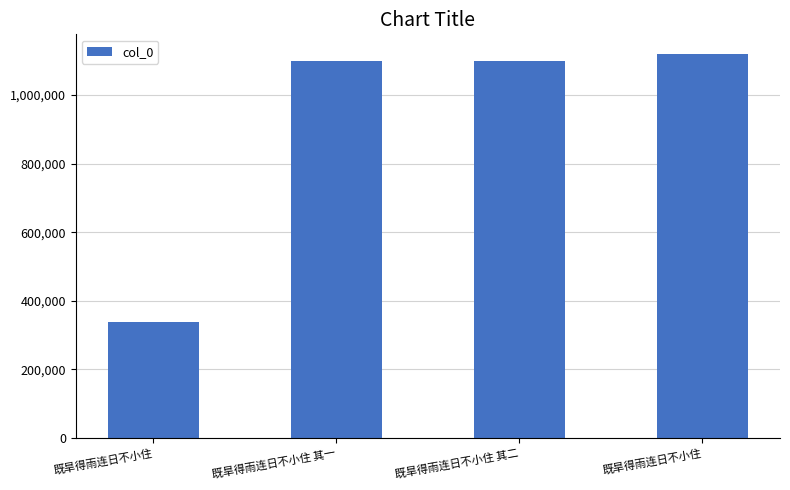

Rank the categories by value from lowest to highest.

既旱得雨连日不小住, 既旱得雨连日不小住 其一, 既旱得雨连日不小住 其二, 既旱得雨连日不小住